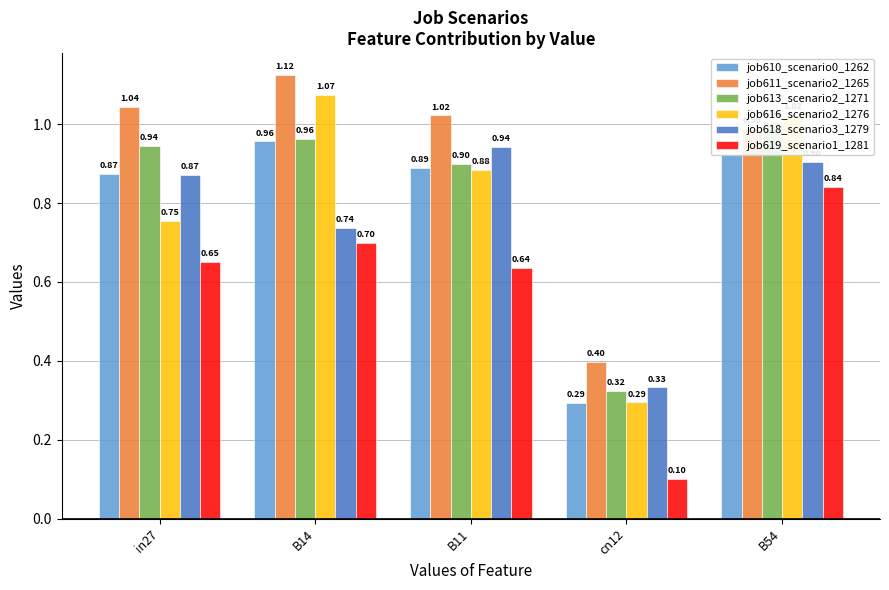

What is the difference between the maximum and second lowest values in the job611_scenario2_1265 series?

0.1